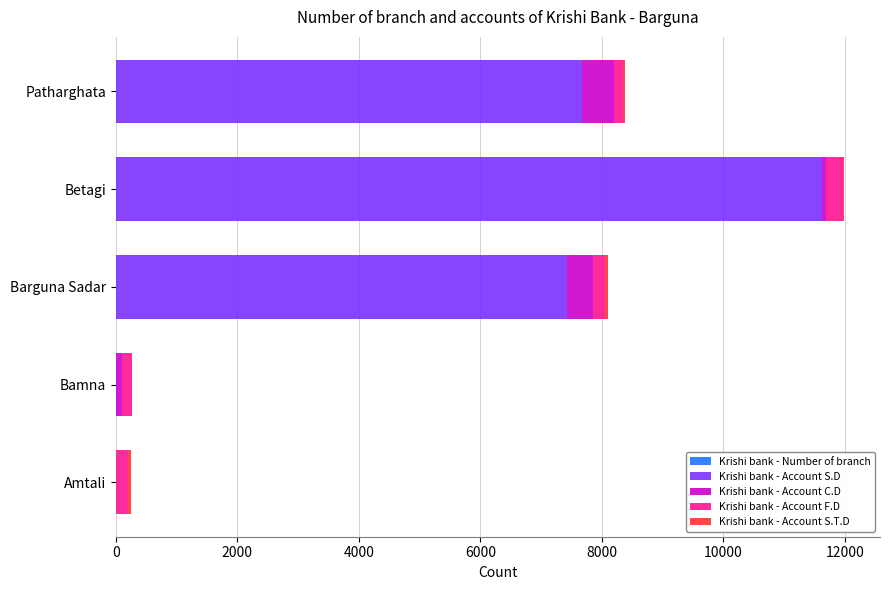

At which category is the sum across all series the highest?

Betagi